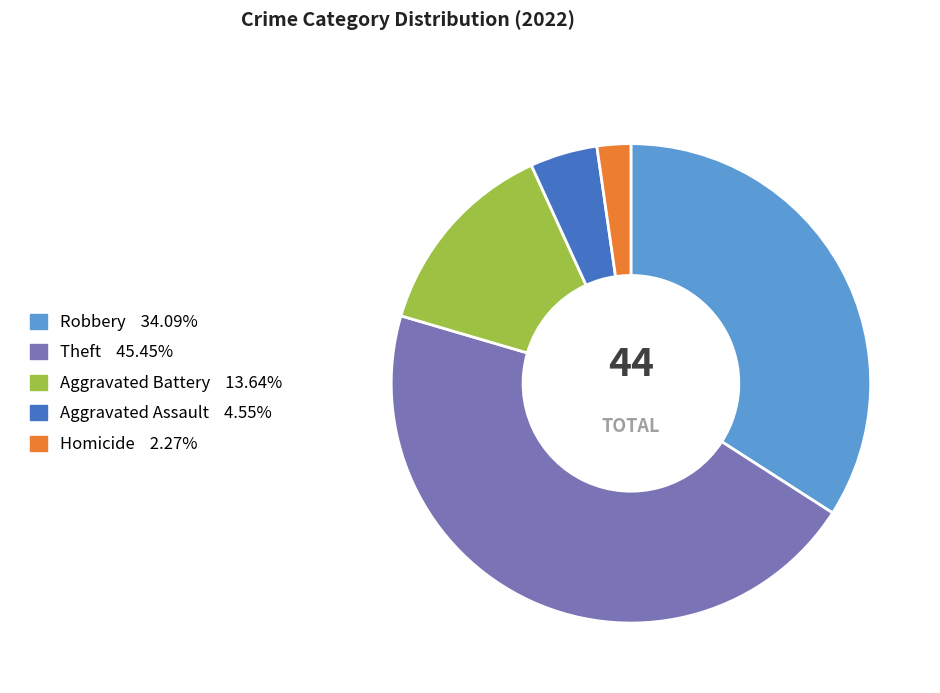

How many slices are in this pie chart?

5